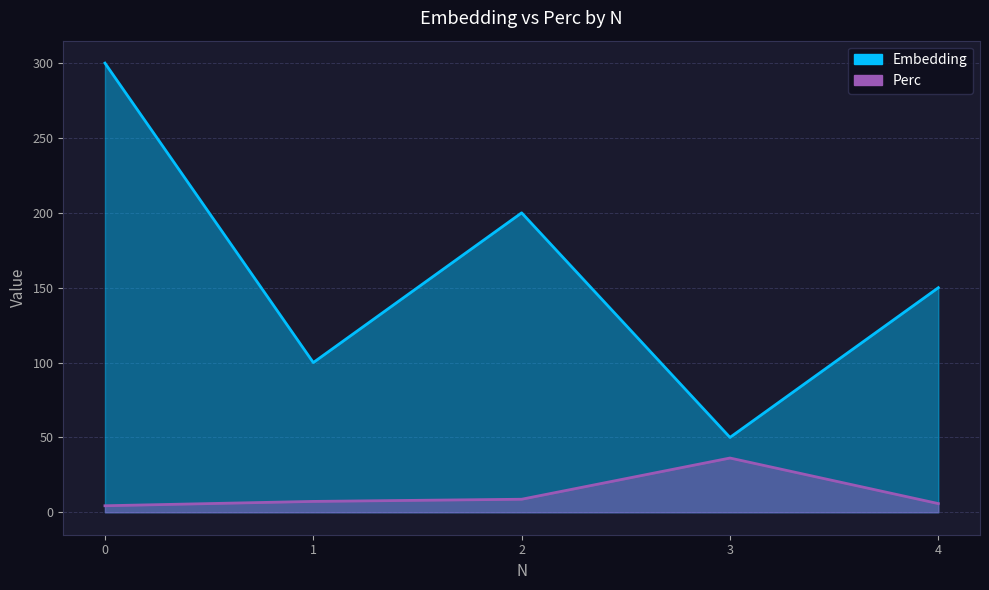

True or false: Embedding and Perc cross at least once.

False